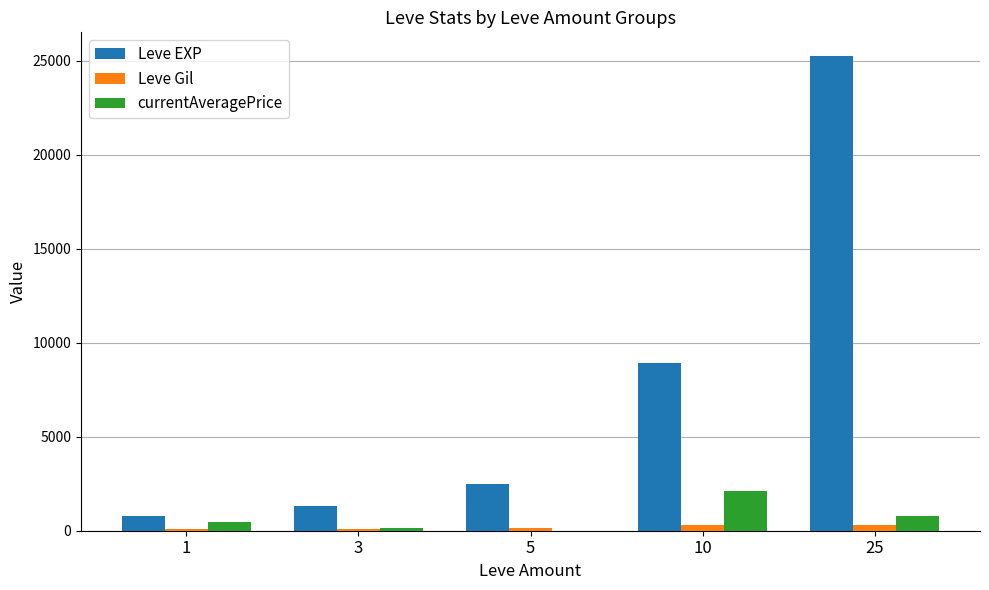

Is it true that currentAveragePrice equals 452.6 at 1?

True